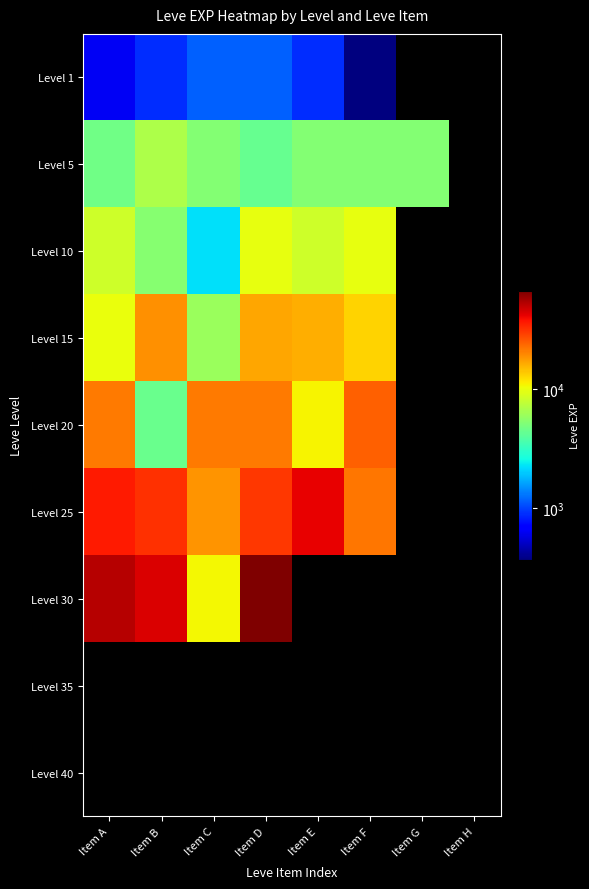

The Level 25 series shows 21830.0 at Item F. True or false?

True